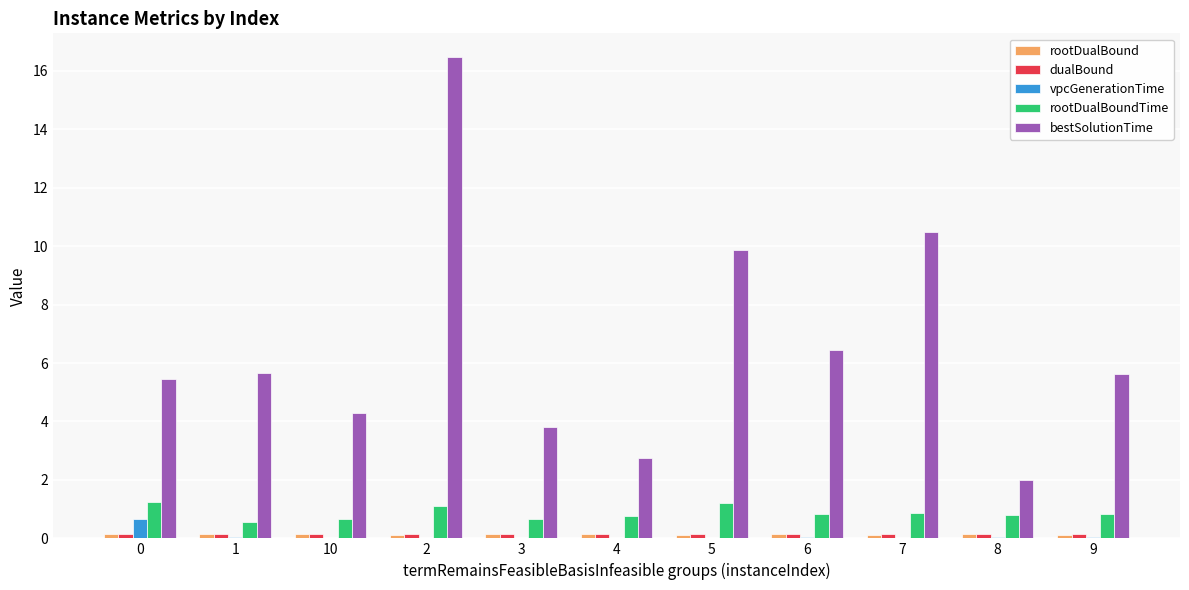

How many groups of bars are there?

11